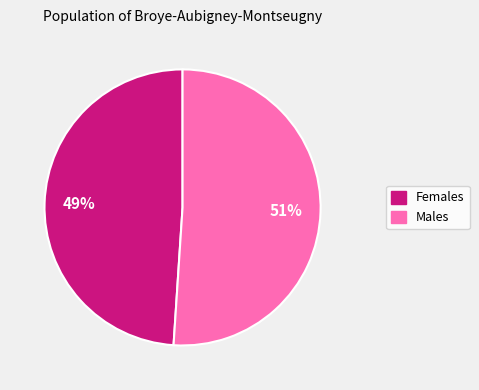

How many segments does this pie chart have?

2